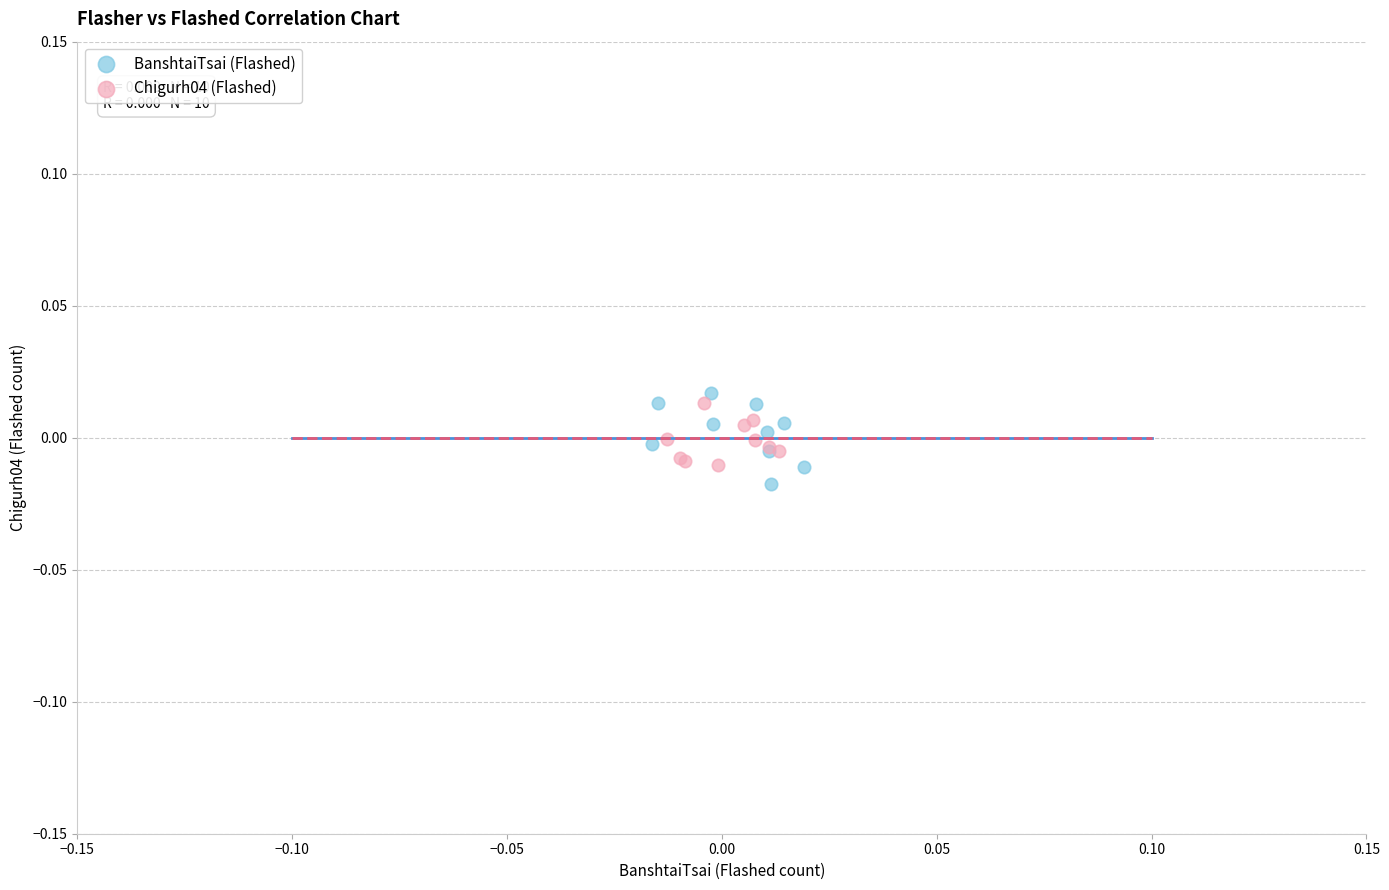

What are all the series names shown in the legend?

BanshtaiTsai (Flashed), Chigurh04 (Flashed)